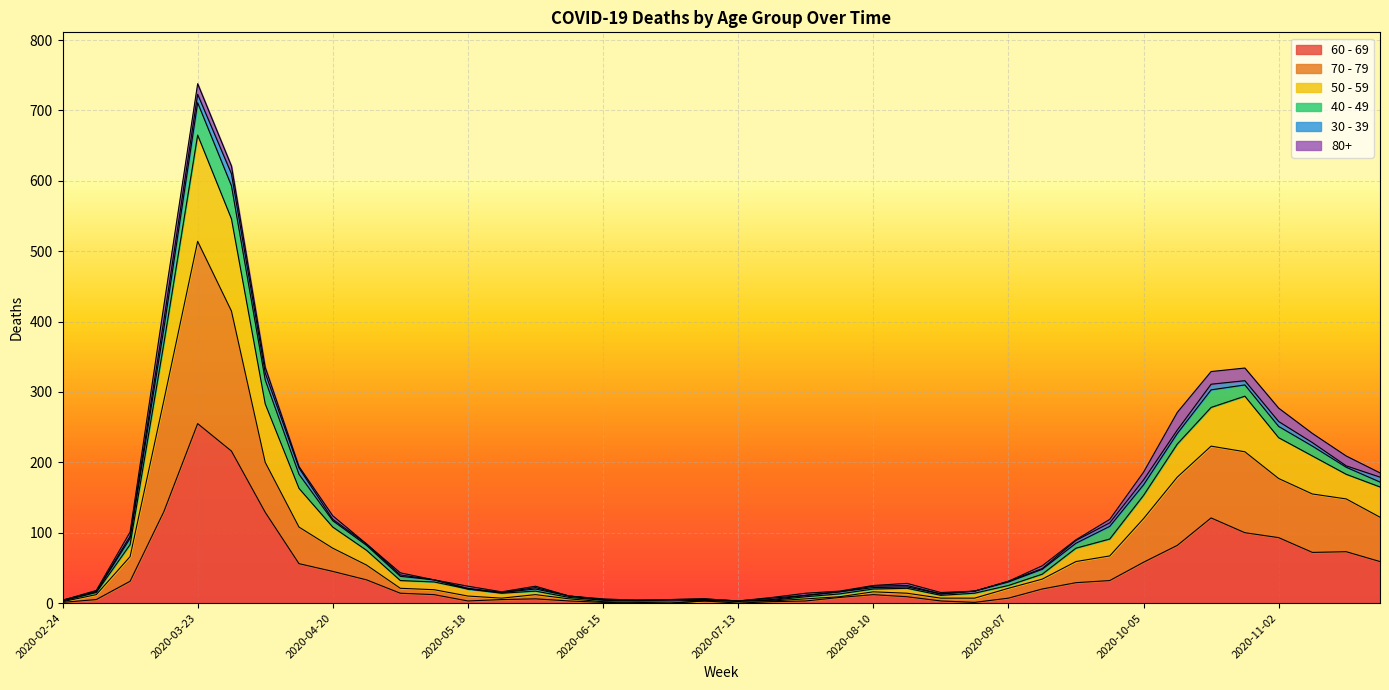

At which category does the chart reach its peak across all series?

2020-03-23